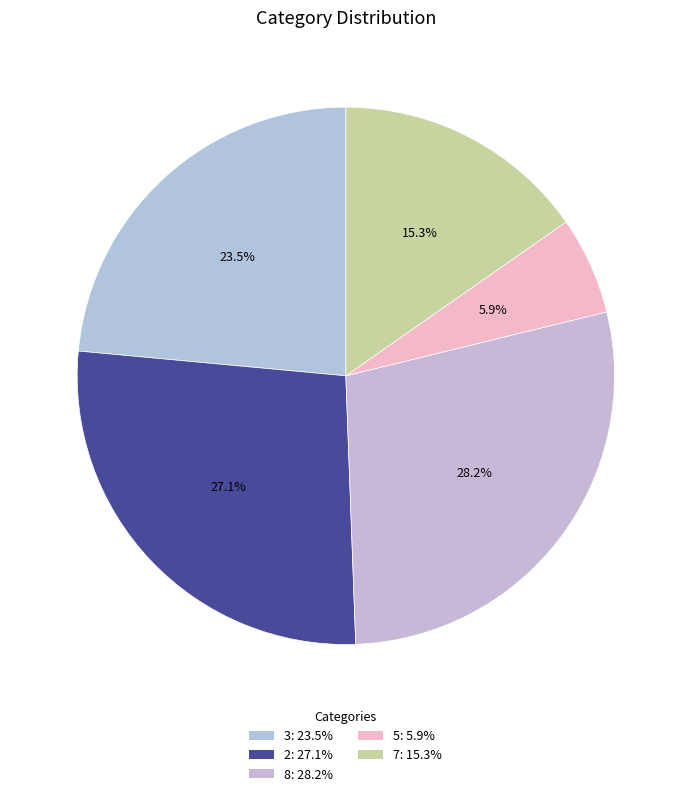

To the nearest percent, what is the difference between the 3 and 5 slice percentages?

18%